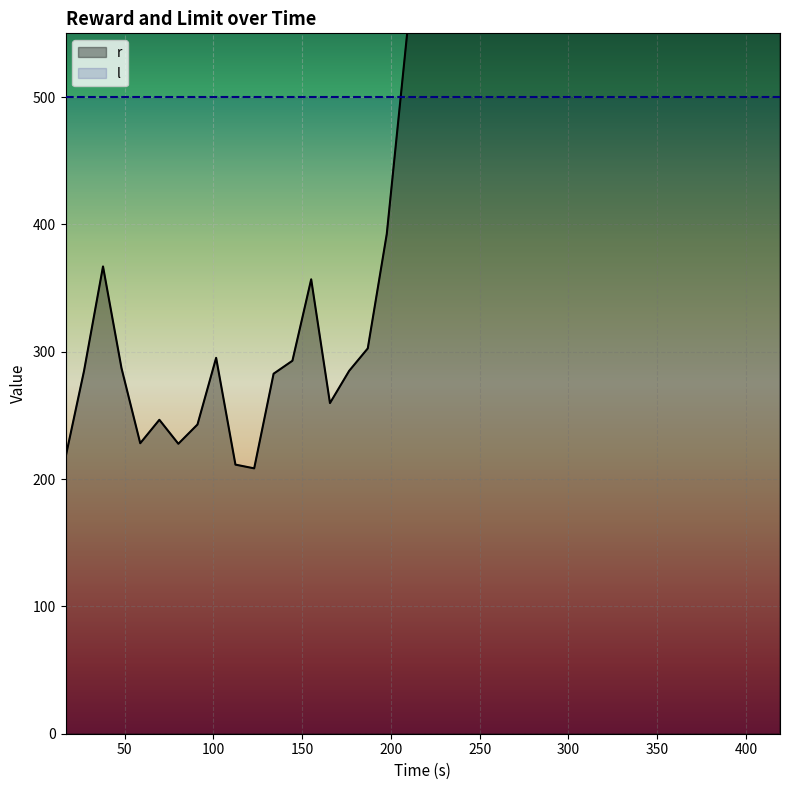

True or false: the data shows 295.2 at 101.596333.

True